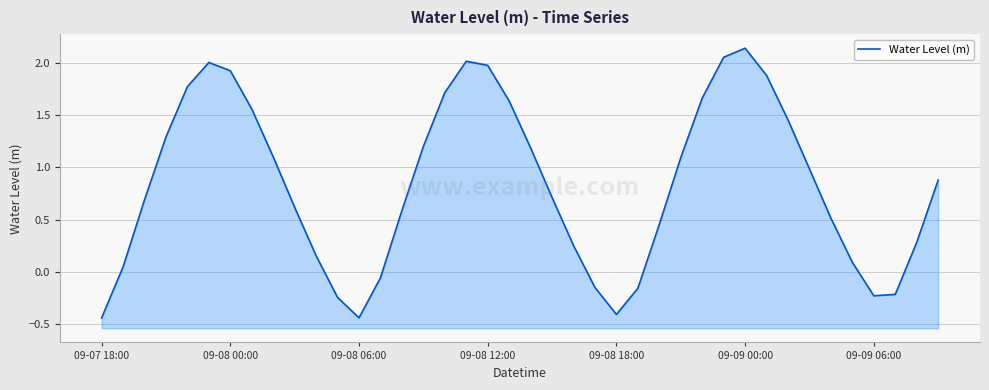

At which label does the data first exceed 0?

09-08 00:00